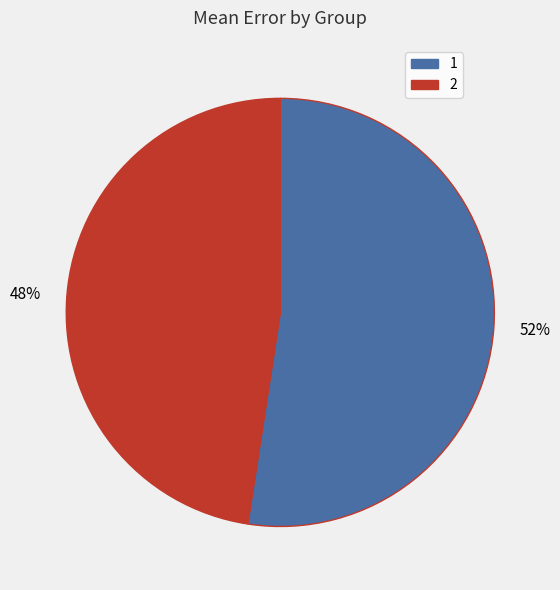

Count the number of slices in the pie.

2